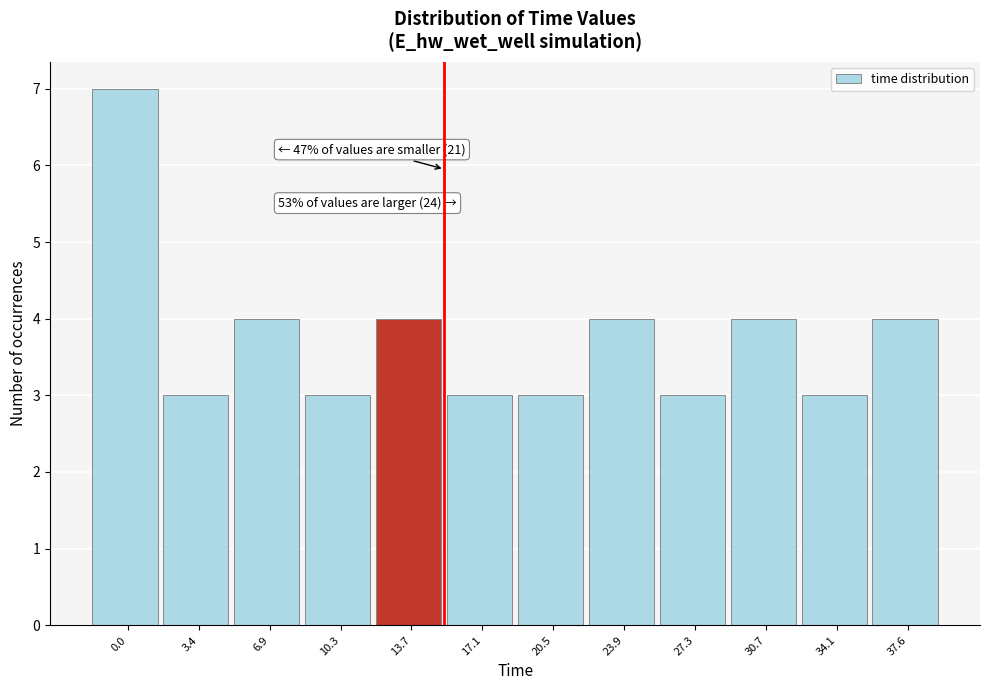

Reading left to right, extract all data points from this chart.

7	3	4	3	4	3	3	4	3	4	3	4